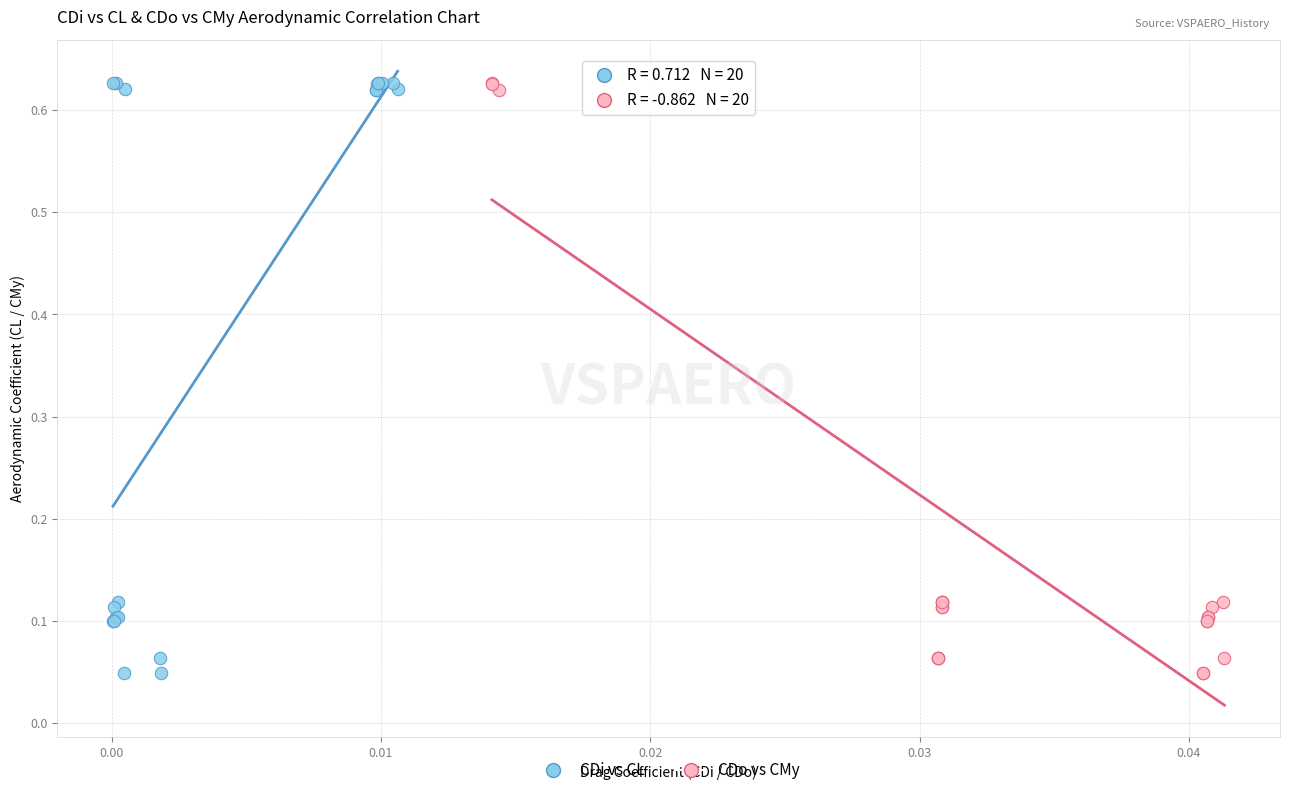

What are all the series names shown in the legend?

CDi vs CL, CDo vs CMy